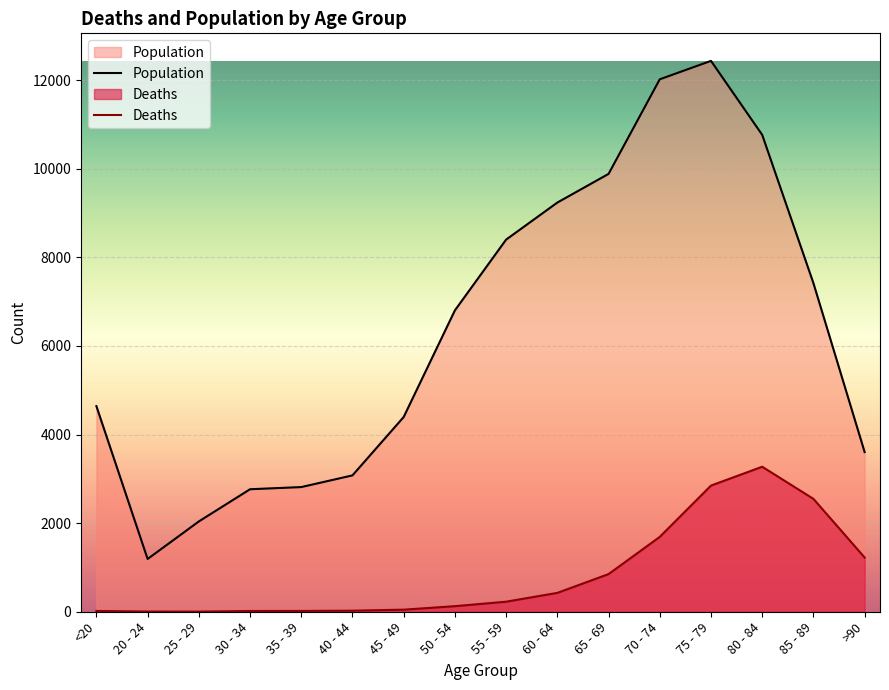

What are all the series names shown in the legend?

Deaths, Population